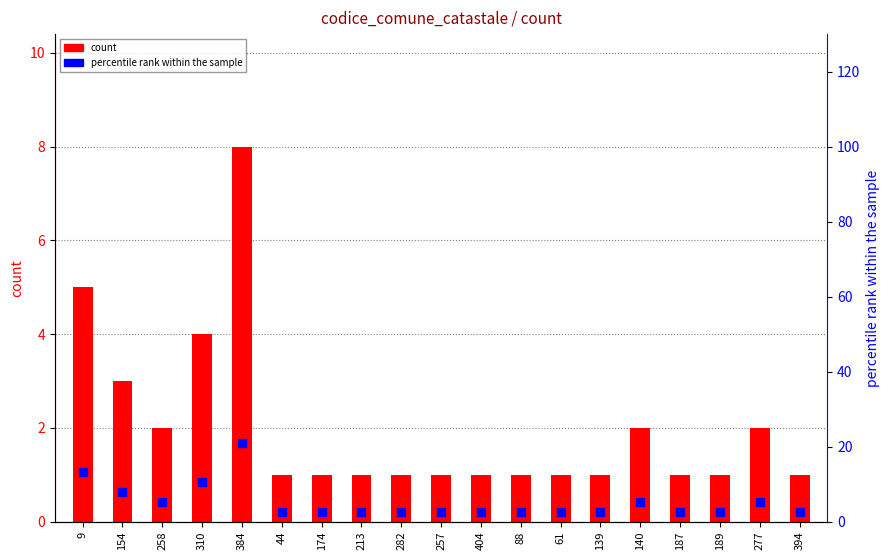

What are all the series names shown in the legend?

count, percentile rank within the sample